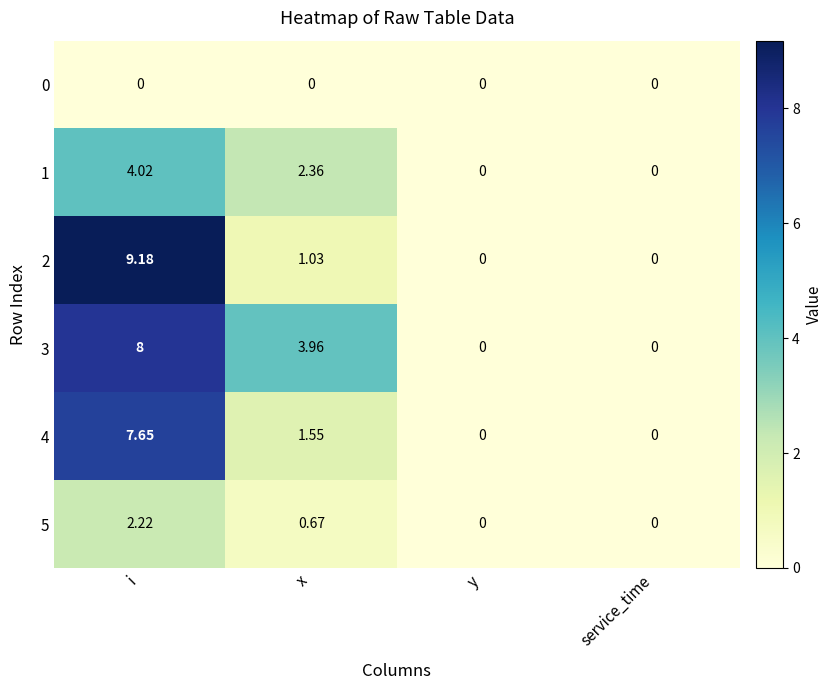

Is the value of 0 at y greater than the value of 4 at i?

No